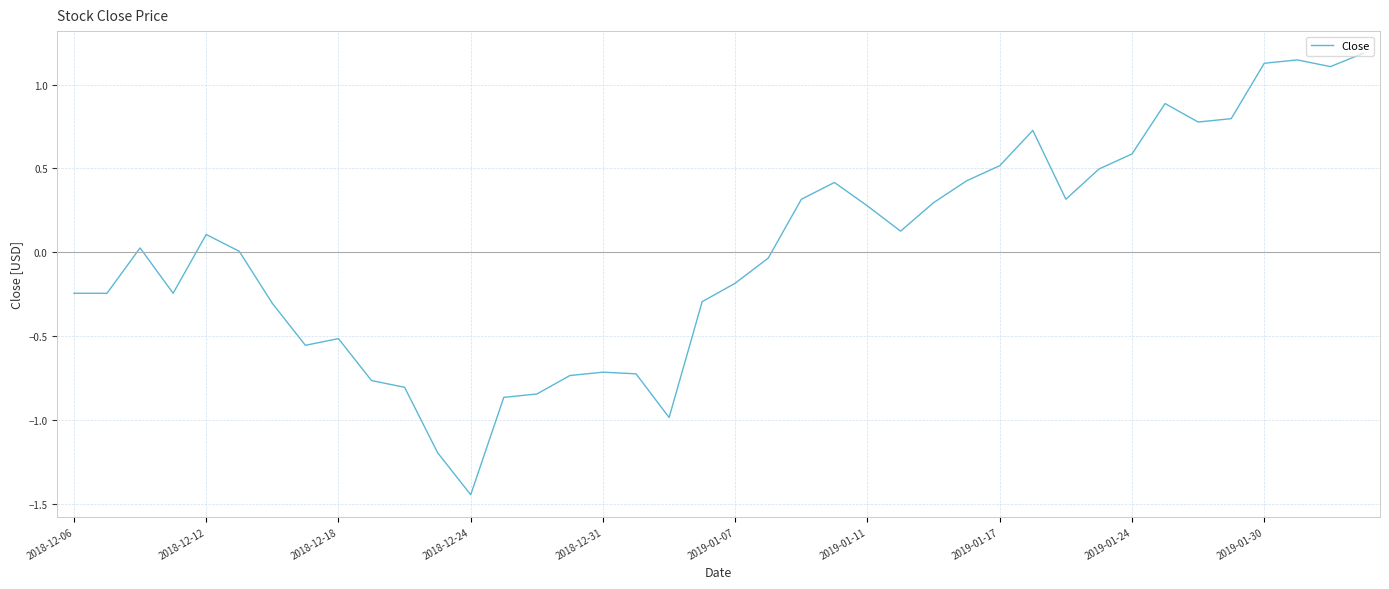

How many lines are shown in the chart?

1